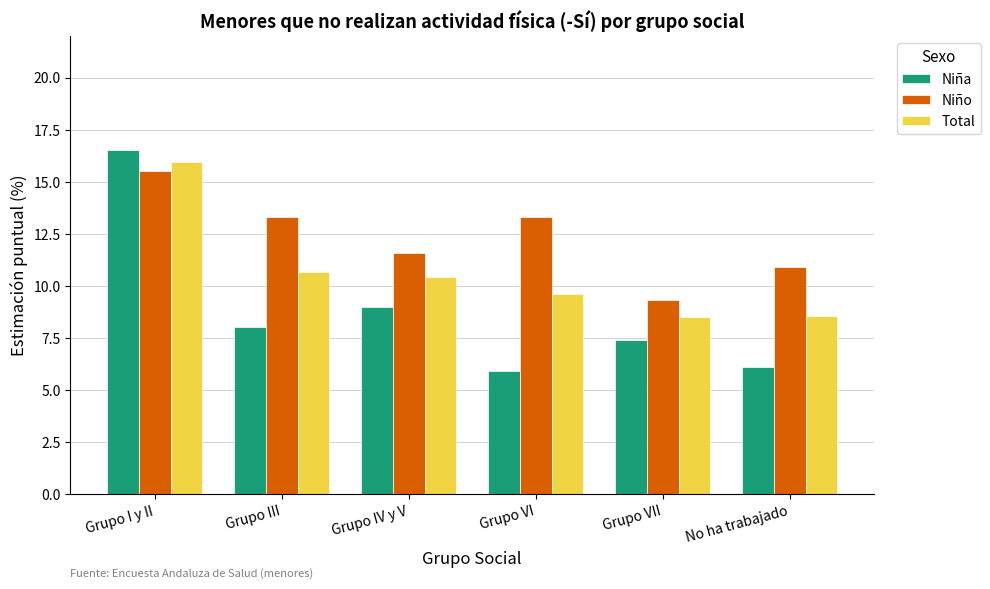

What is the approximate value of Niña at Grupo VII?

7.4